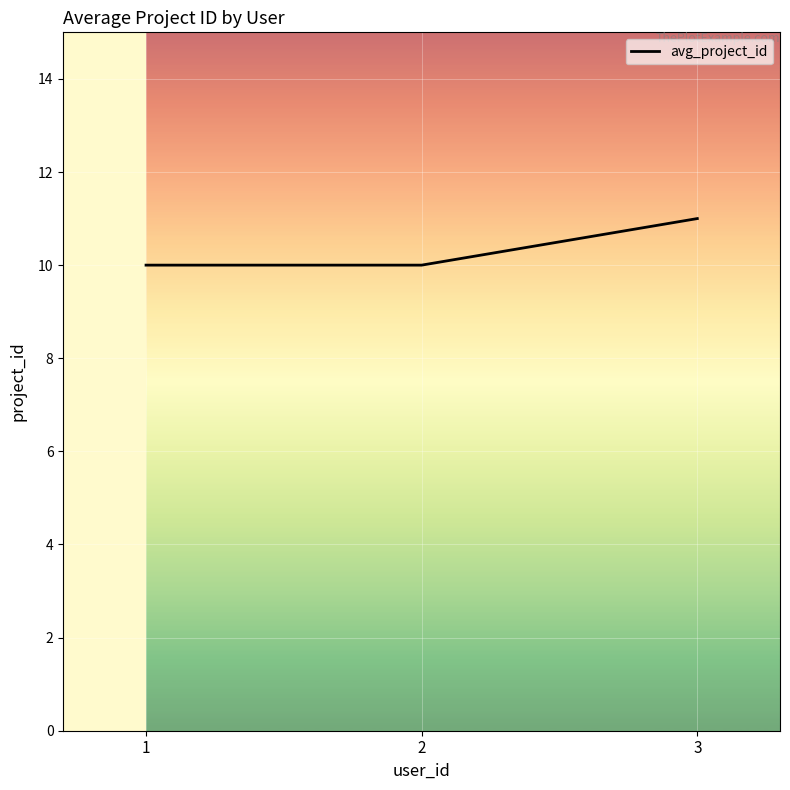

How many values are between 10 and 11?

3